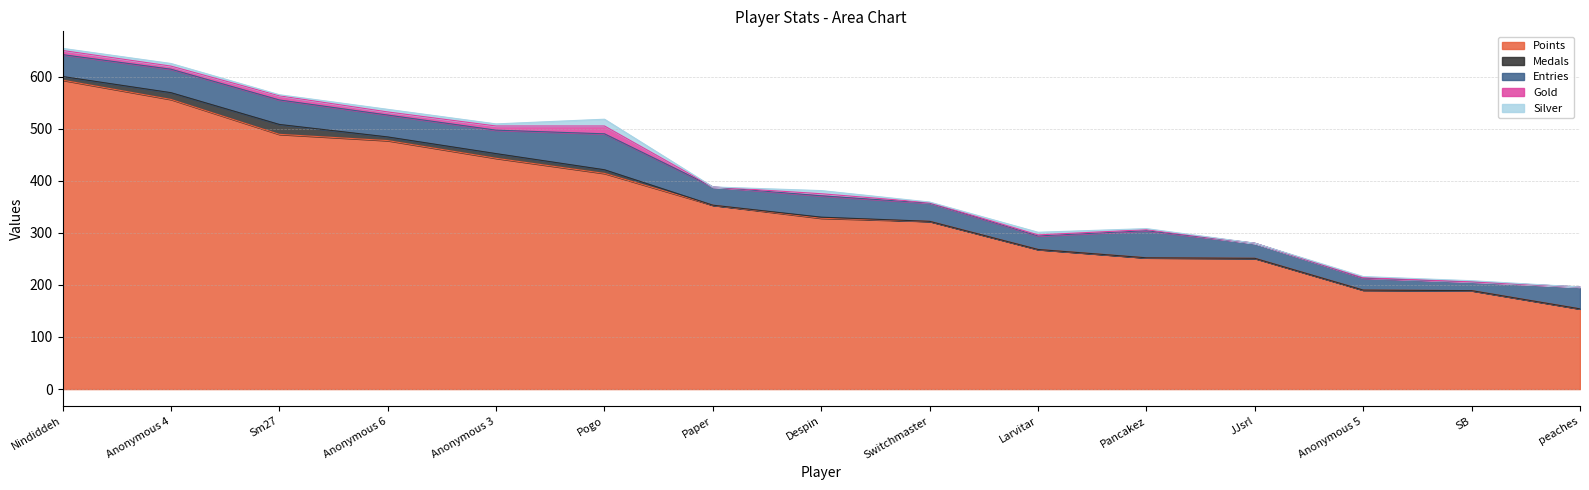

True or false: Entries and Points intersect in this chart.

False